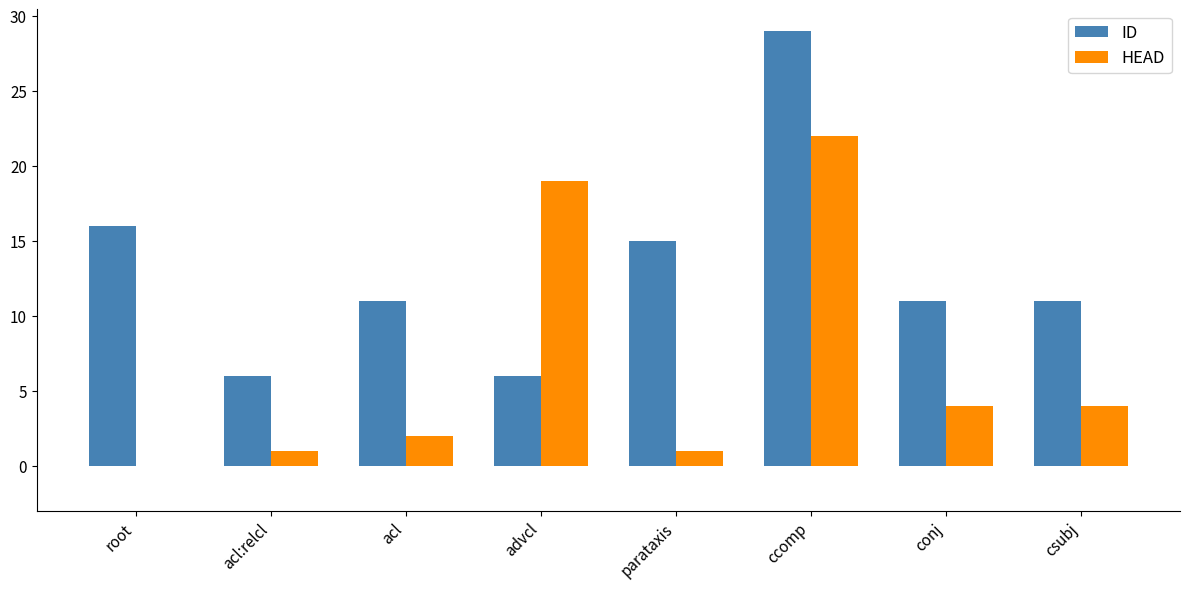

At which label does HEAD reach its peak?

ccomp